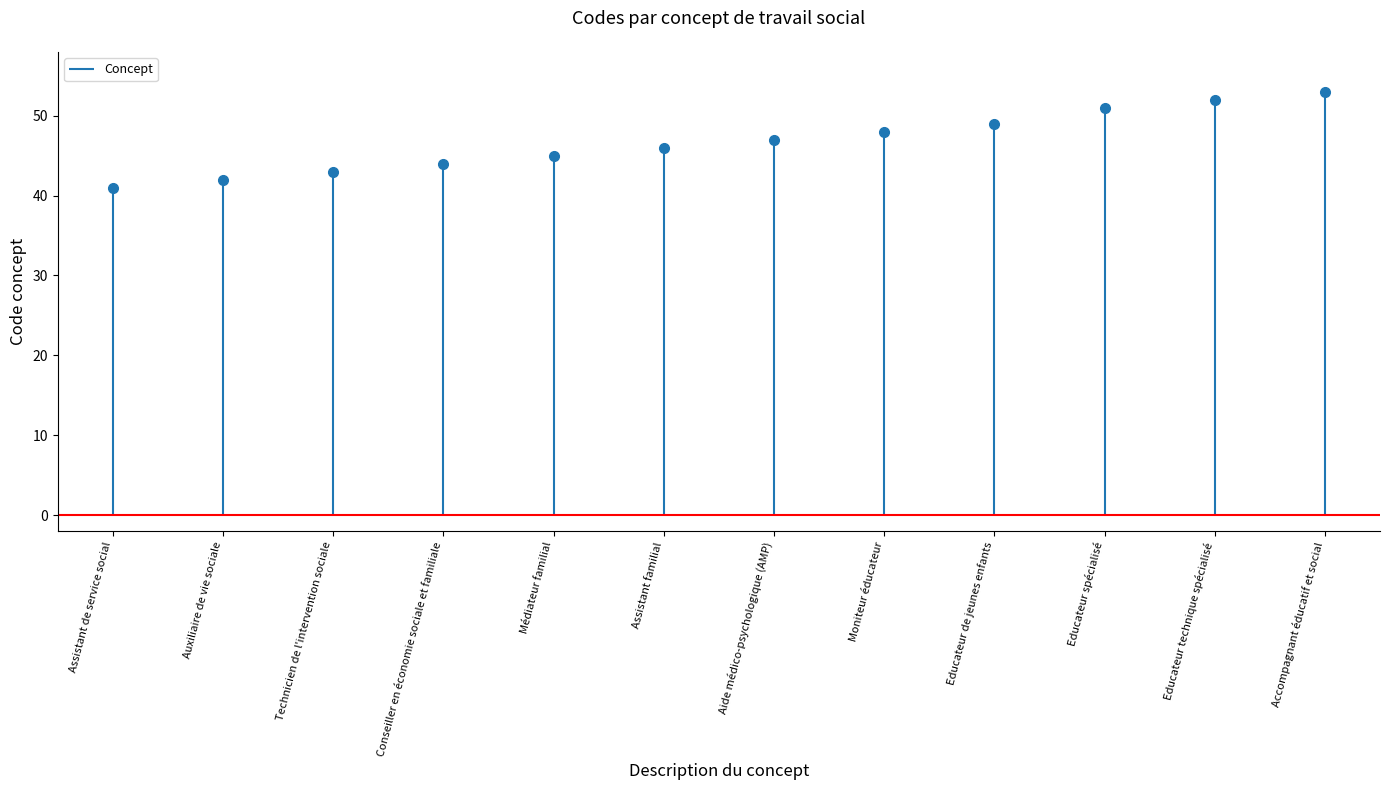

Rank the categories by value from highest to lowest.

Accompagnant éducatif et social, Educateur technique spécialisé, Educateur spécialisé, Educateur de jeunes enfants, Moniteur éducateur, Aide médico-psychologique (AMP), Assistant familial, Médiateur familial, Conseiller en économie sociale et familiale, Technicien de l'intervention sociale, Auxiliaire de vie sociale, Assistant de service social